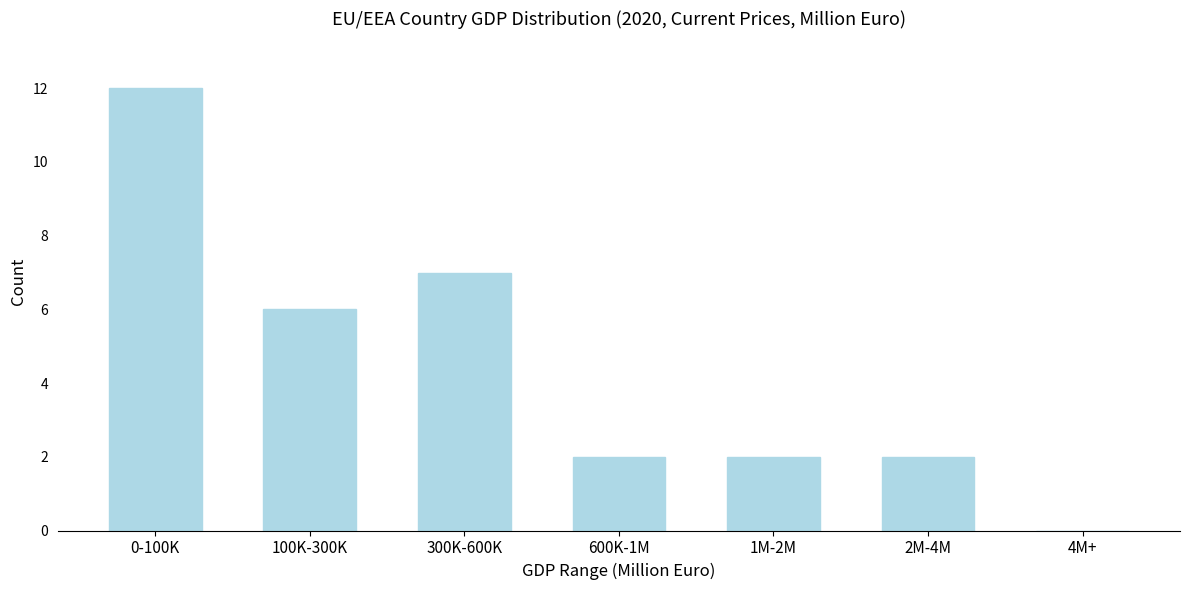

Reading left to right, transcribe all the data shown in this chart.

0-100K=12	100K-300K=6	300K-600K=7	600K-1M=2	1M-2M=2	2M-4M=2	4M+=0